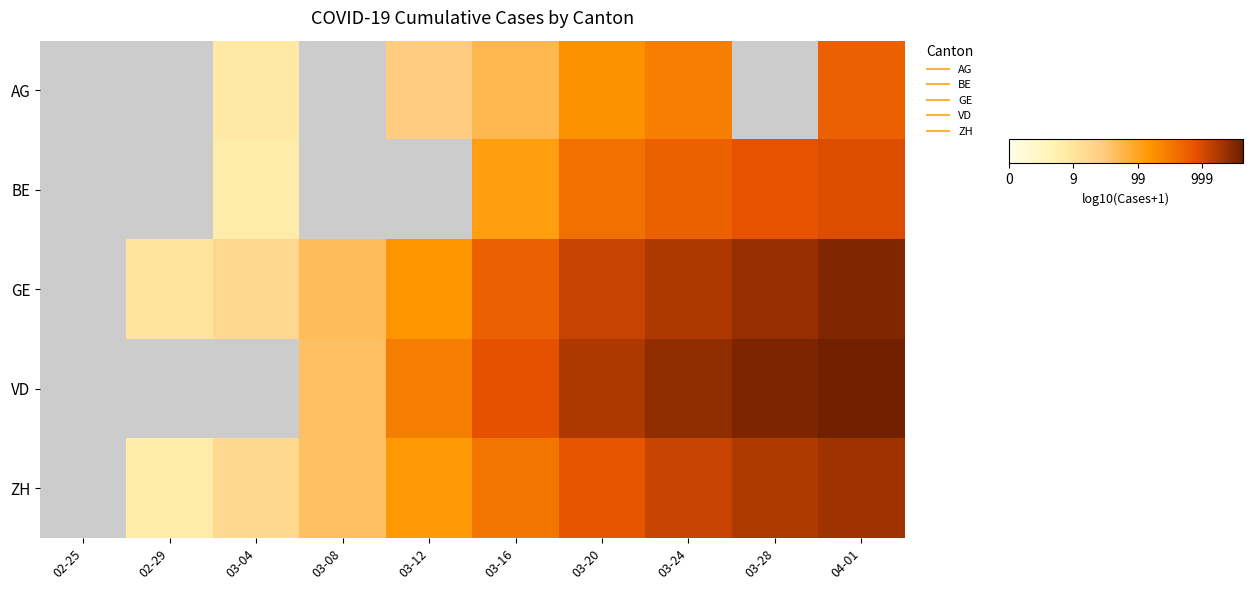

The value of ZH at 03-04 is 1.2. True or false?

True